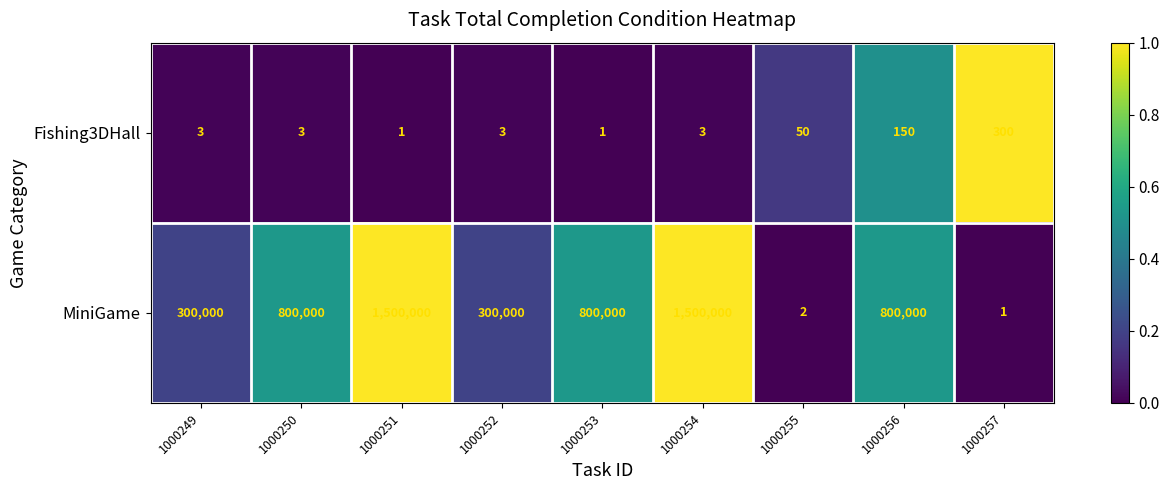

The value of Fishing3DHall at 1000251 is 1. True or false?

True